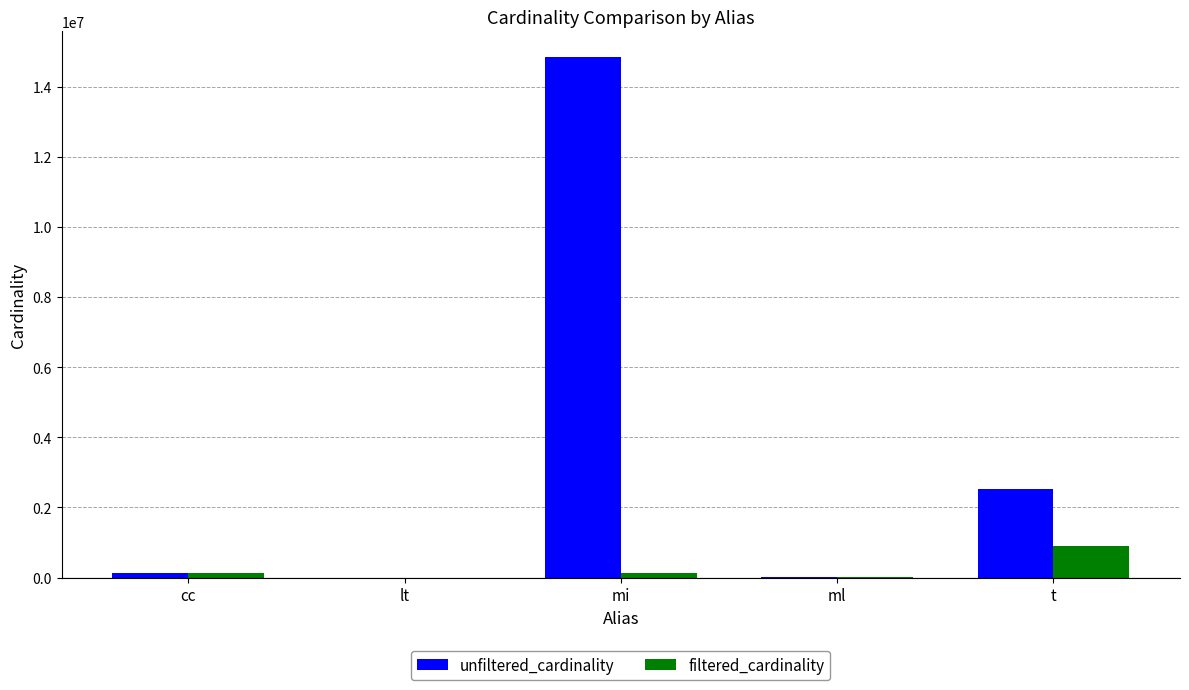

Which category has the highest value in the filtered_cardinality series?

t